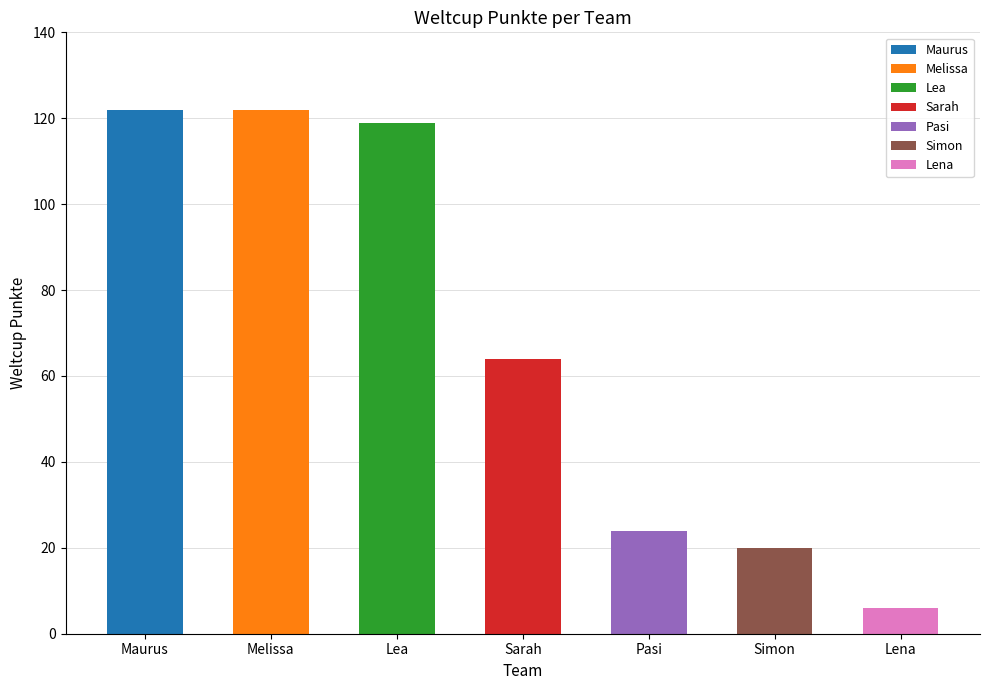

Which category has the lowest value across all series?

Lena